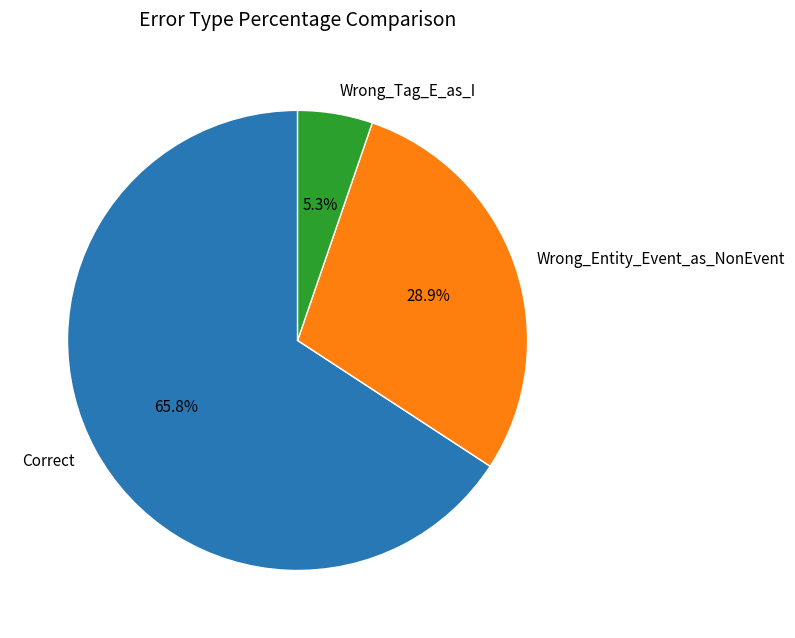

Is Correct the majority of the pie?

Yes